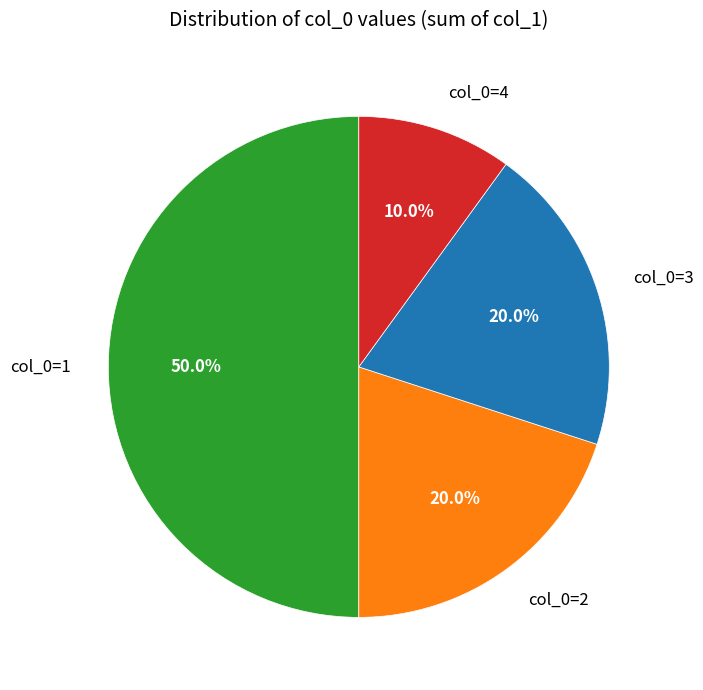

What percentage is the col_0=3 slice, to the nearest percent?

20%